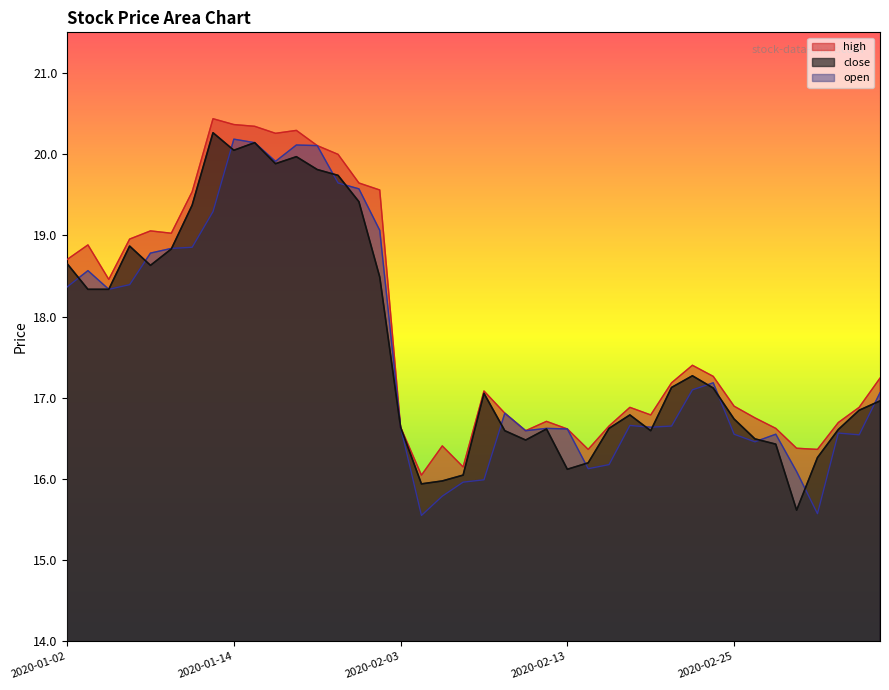

What is the label of the 10th point from the right?

2020-02-21